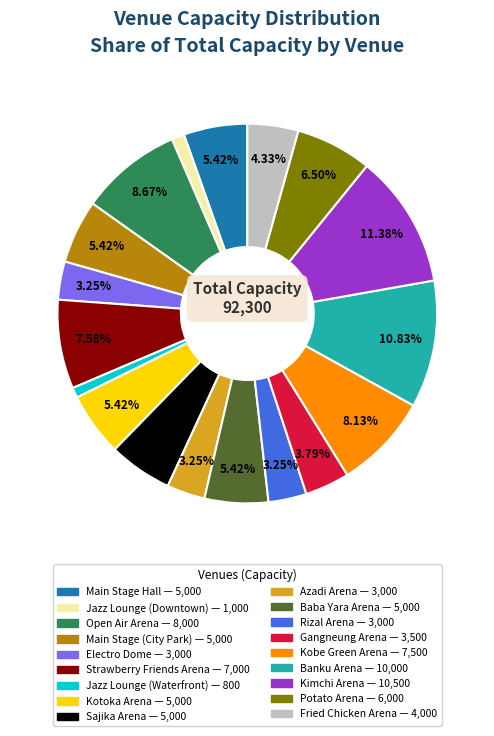

Which slice is the largest?

Kimchi Arena